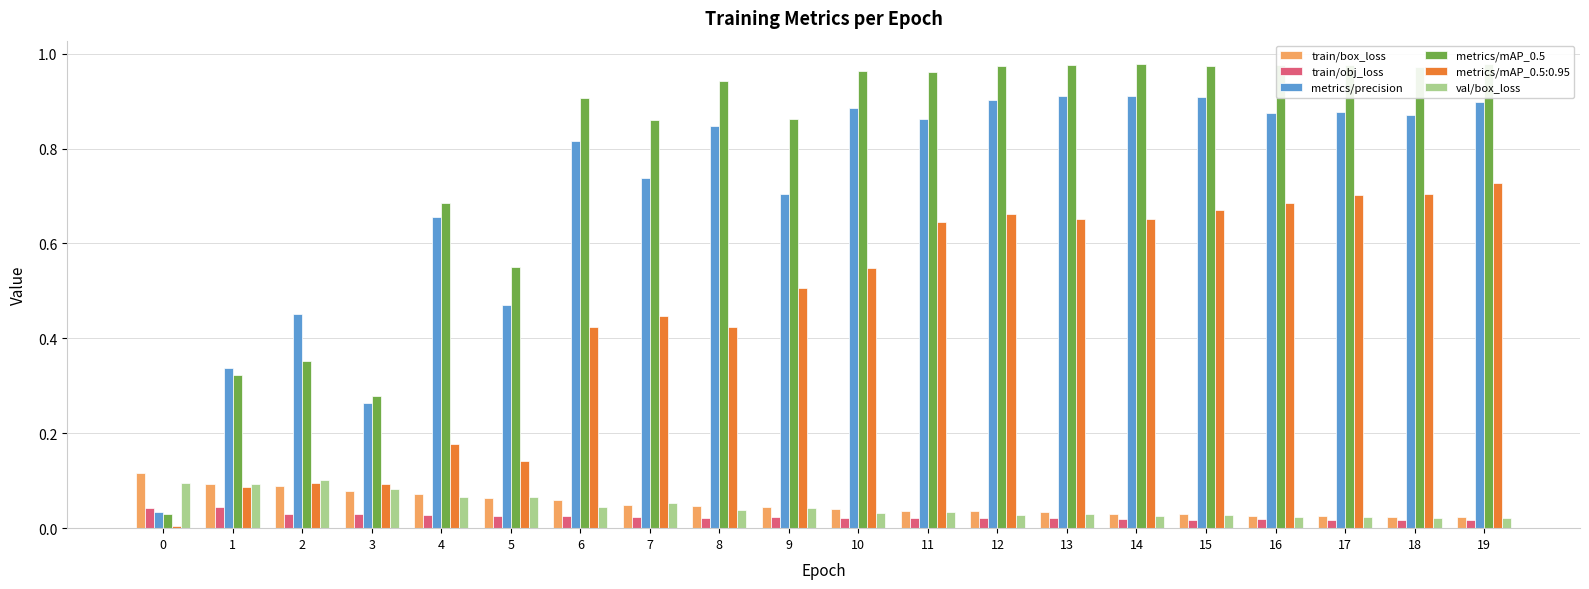

At how many categories does at least one series exceed 0?

20